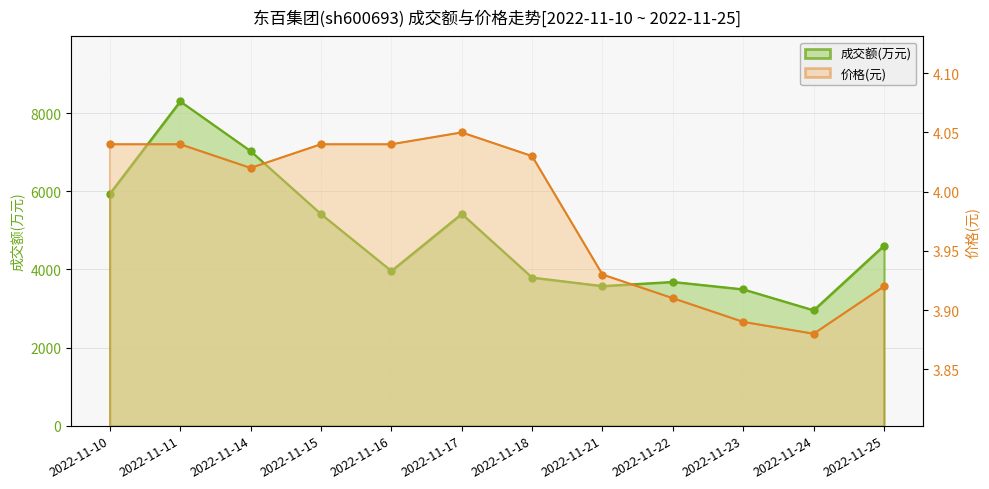

What is the sum of the 价格 values at 2022-11-15 and 2022-11-17?

8.1